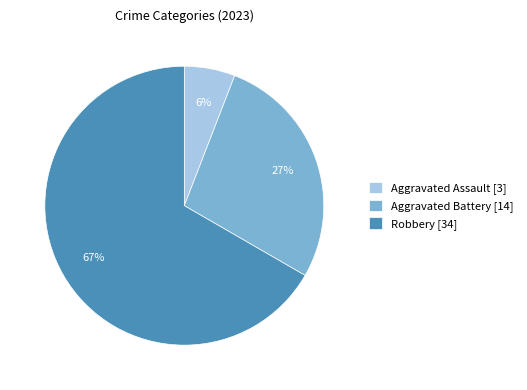

Combined, do Aggravated Battery [14] and Robbery [34] account for over 50%?

Yes